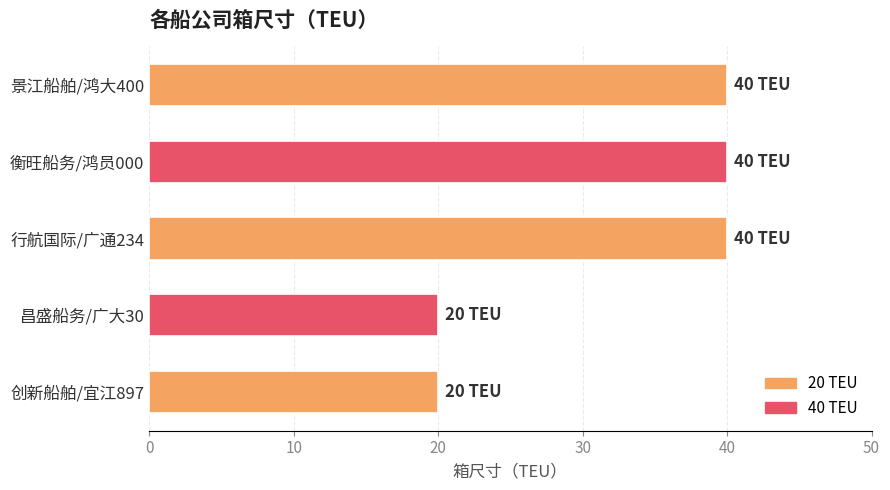

Reading bottom to top, list all the values displayed in this chart.

20	20	40	40	40